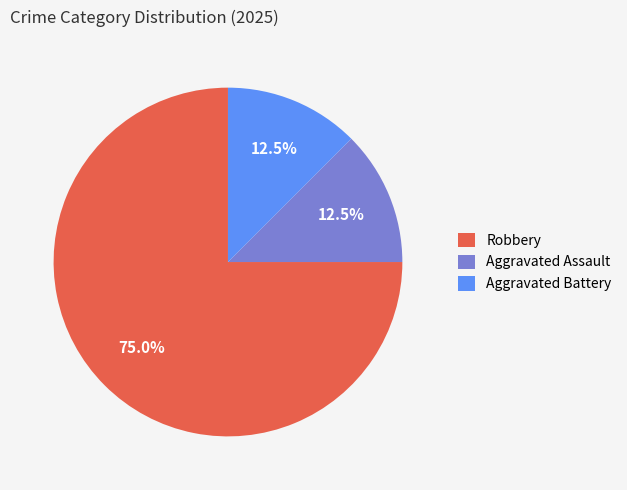

Count the number of slices in the pie.

3